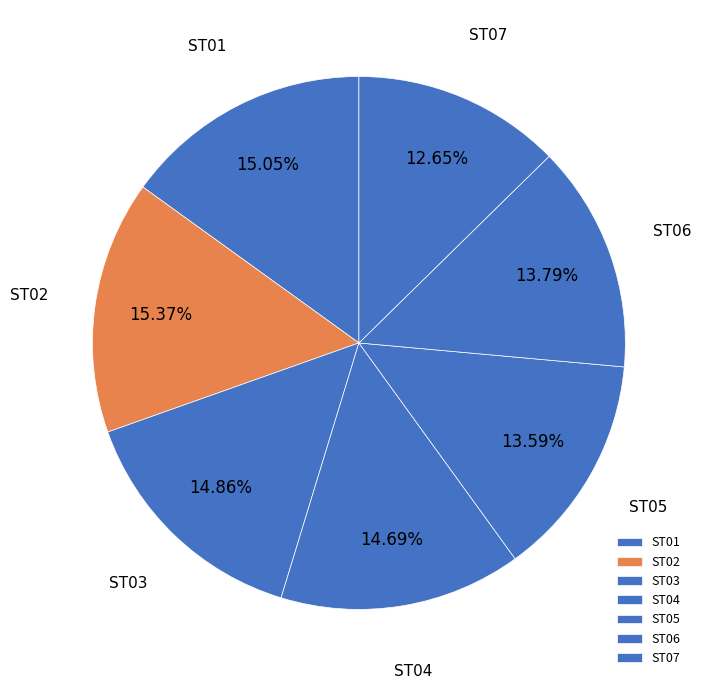

To the nearest percent, what is the difference between the ST02 and ST05 slice percentages?

2%